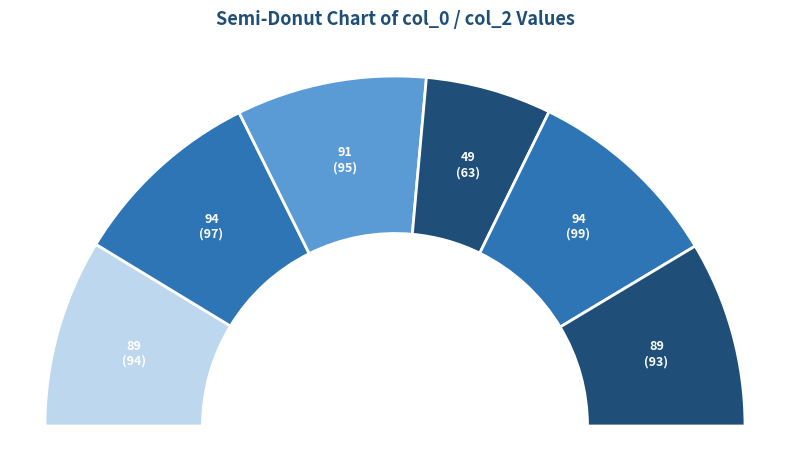

To the nearest percent, what is the combined percentage of 89 and 94?

36%